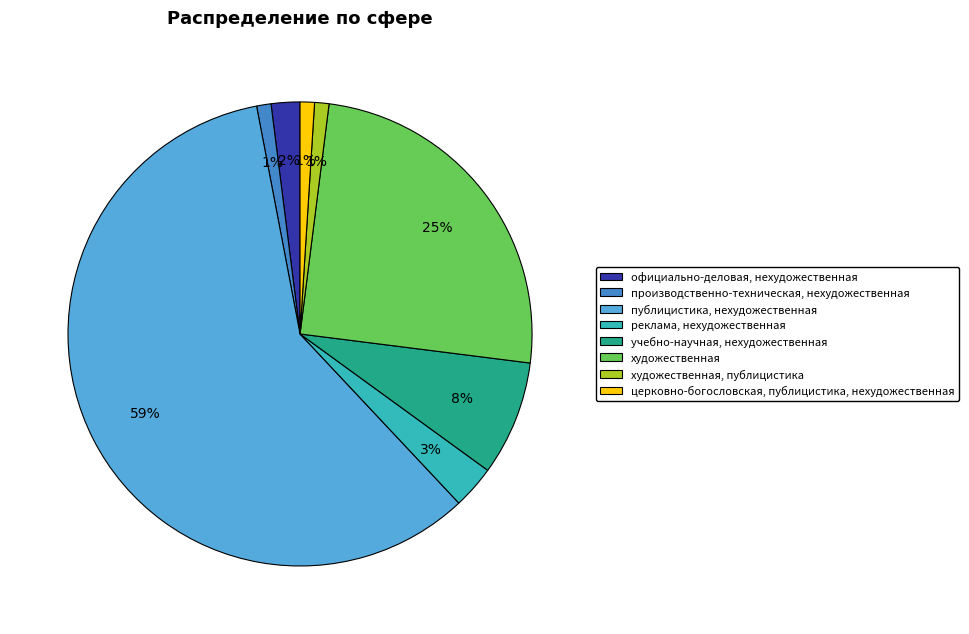

True or false: производственно-техническая, нехудожественная accounts for 1% of the total.

True